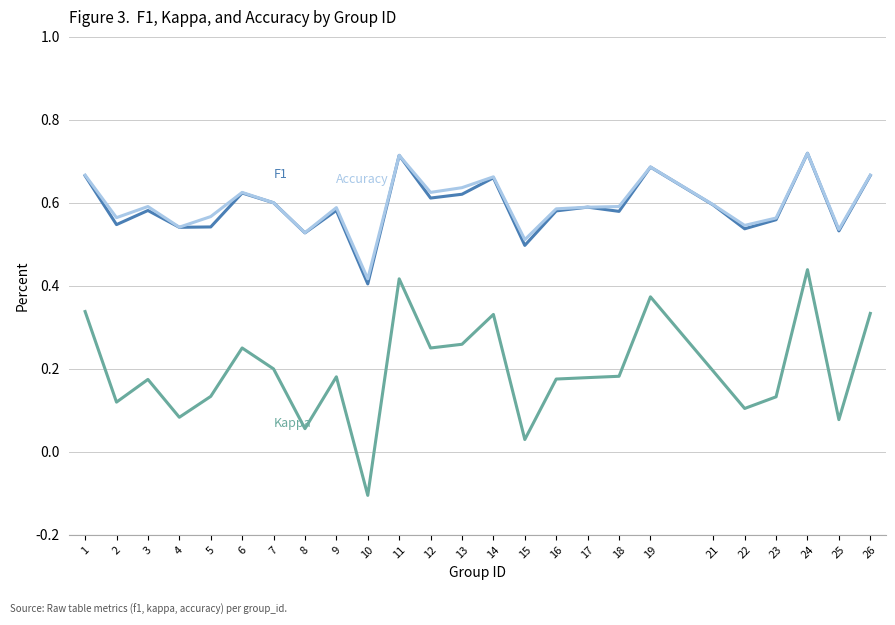

At which category does the chart reach its minimum across all series?

10